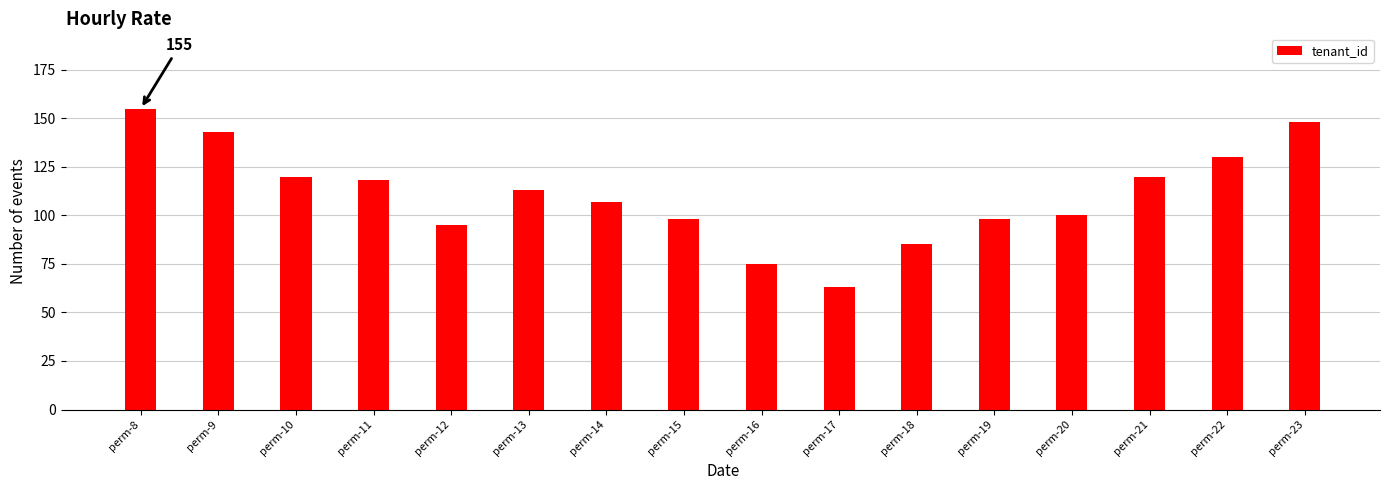

Is it true that the value at perm-13 is 113?

True